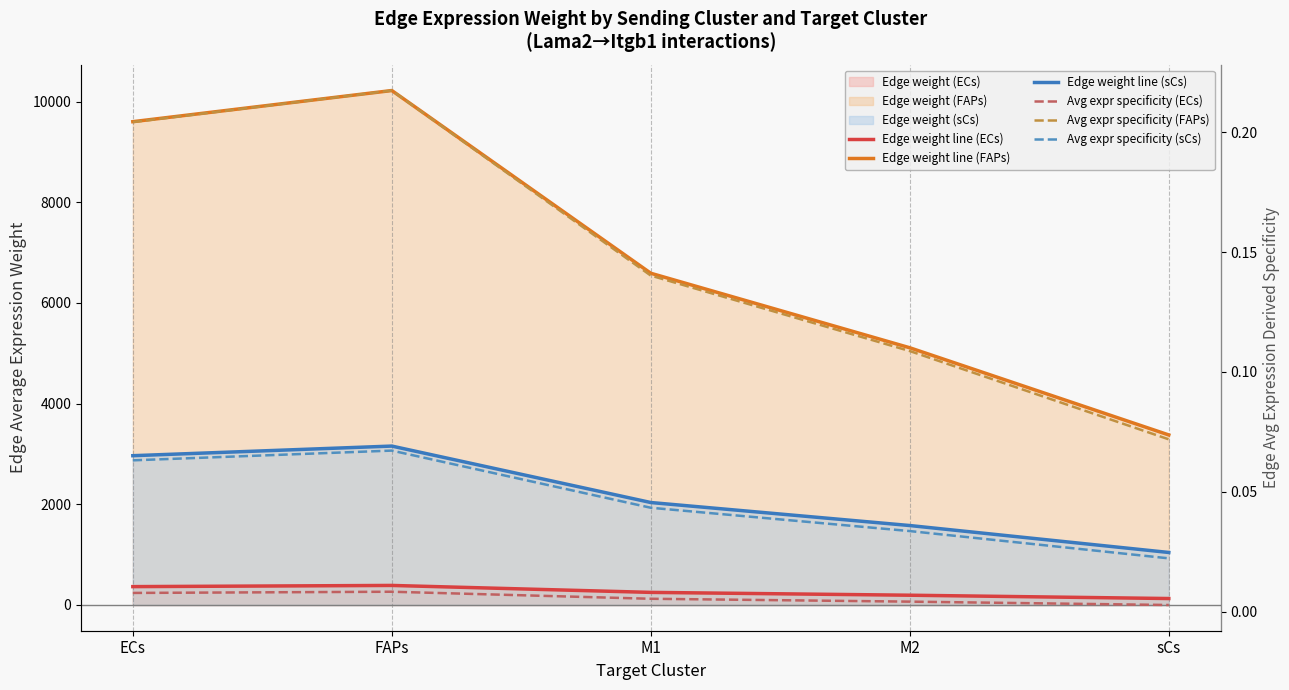

What are all the series names shown in the legend?

Edge weight line (ECs), Edge weight line (FAPs), Edge weight line (sCs), Avg expr specificity (ECs), Avg expr specificity (FAPs), Avg expr specificity (sCs)